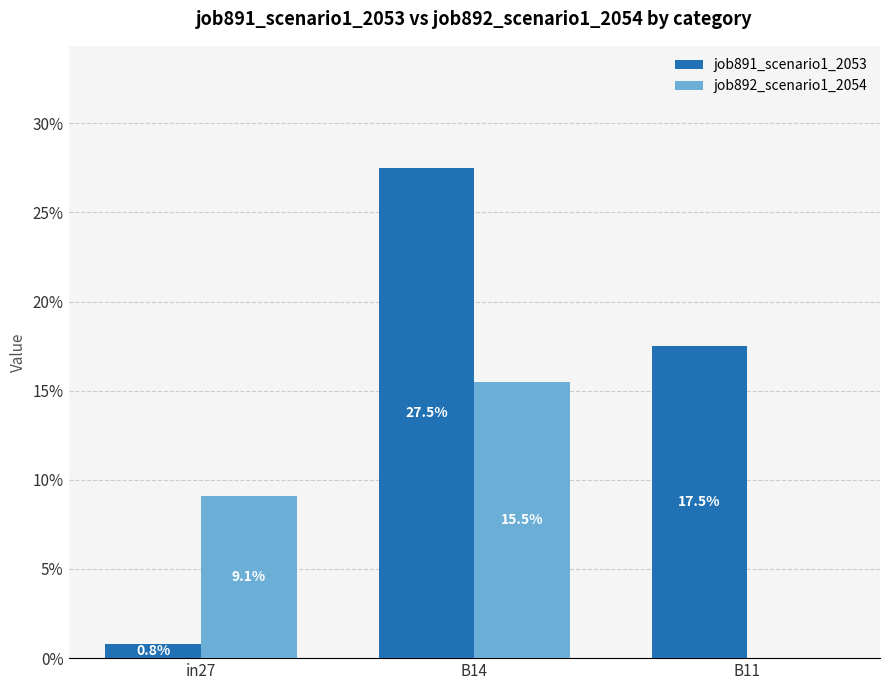

What are all the series names shown in the legend?

job891_scenario1_2053, job892_scenario1_2054